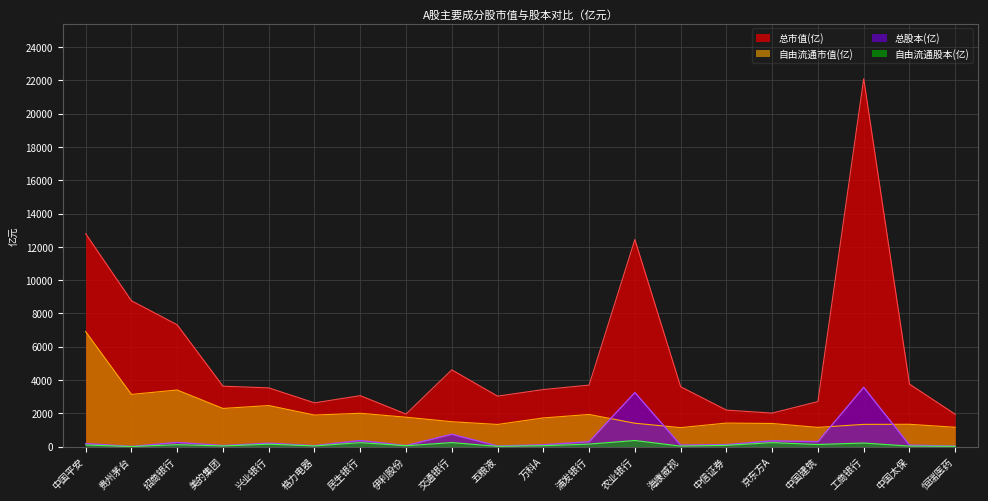

List the labels in order of 自由流通市值(亿) value, largest first.

中国平安, 招商银行, 贵州茅台, 兴业银行, 美的集团, 民生银行, 浦发银行, 格力电器, 伊利股份, 万科A, 交通银行, 中信证券, 农业银行, 京东方A, 中国太保, 工商银行, 五粮液, 恒瑞医药, 中国建筑, 海康威视